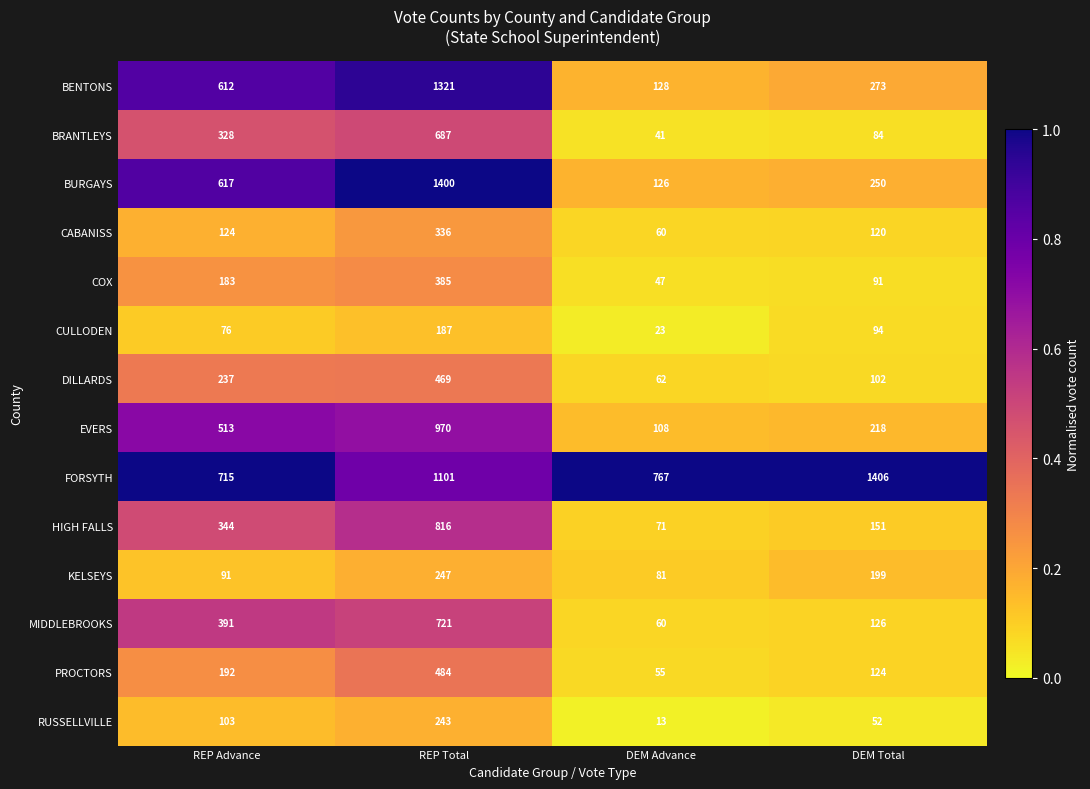

What is the difference between the second highest and second lowest values in the BURGAYS series?

367